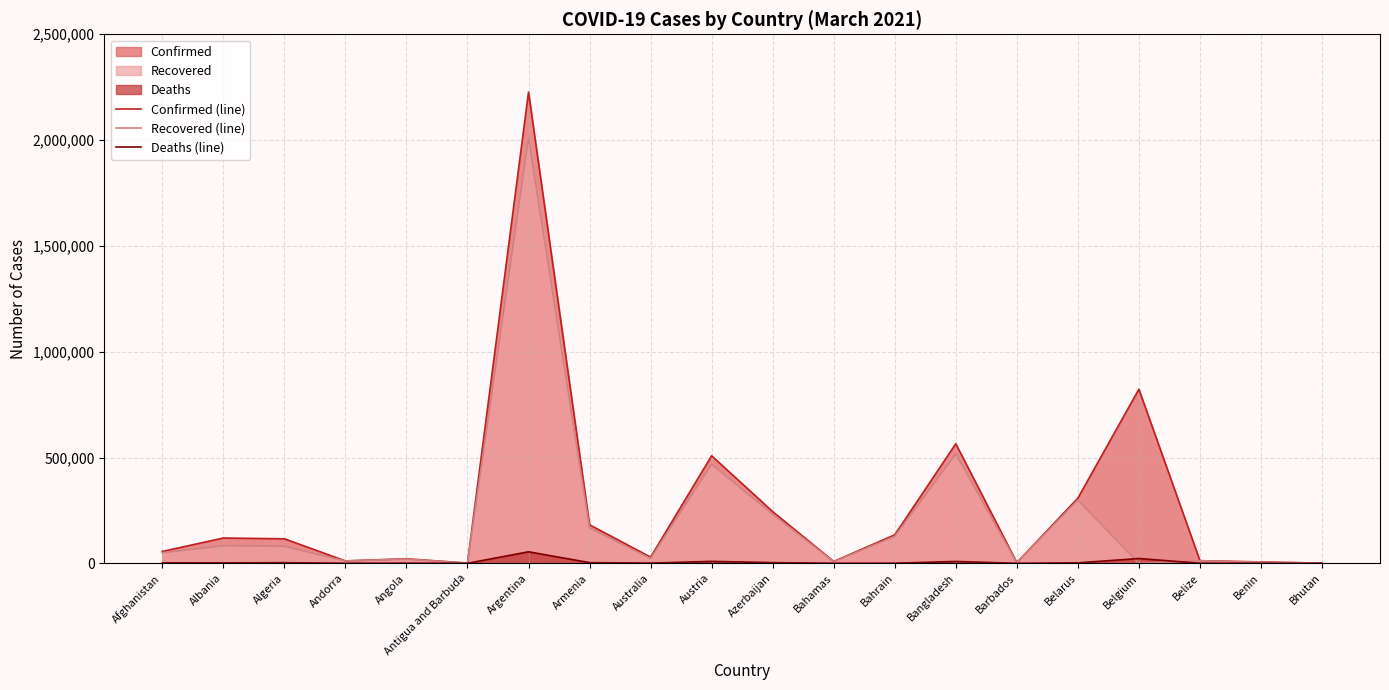

True or false: Confirmed (line) and Recovered (line) intersect in this chart.

False